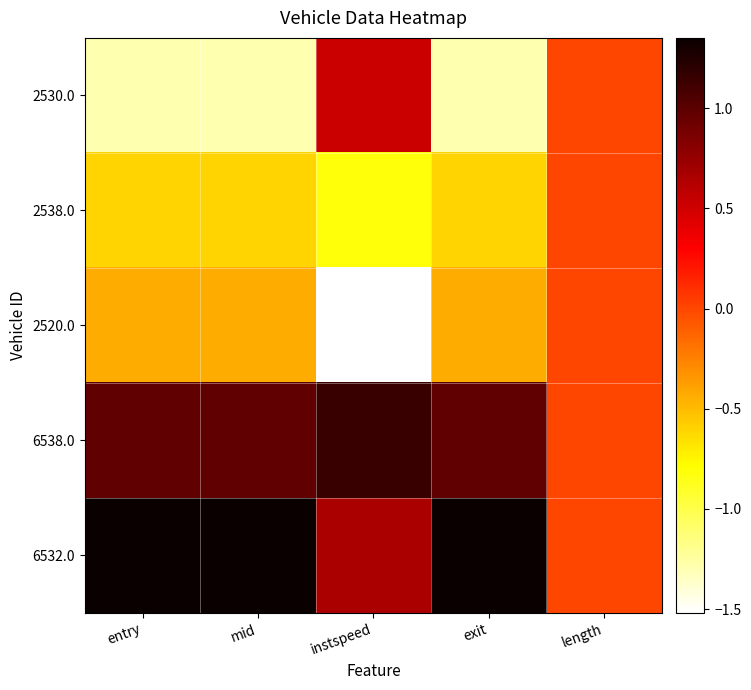

Reading left to right, list all the values displayed in this chart.

2530.0: entry=-1.3	mid=-1.3	instspeed=0.5	exit=-1.3	length=0.0
2538.0: entry=-0.6	mid=-0.6	instspeed=-0.8	exit=-0.6	length=0.0
2520.0: entry=-0.4	mid=-0.4	instspeed=-1.5	exit=-0.4	length=0.0
6538.0: entry=1.0	mid=1.0	instspeed=1.1	exit=1.0	length=0.0
6532.0: entry=1.4	mid=1.4	instspeed=0.7	exit=1.4	length=0.0